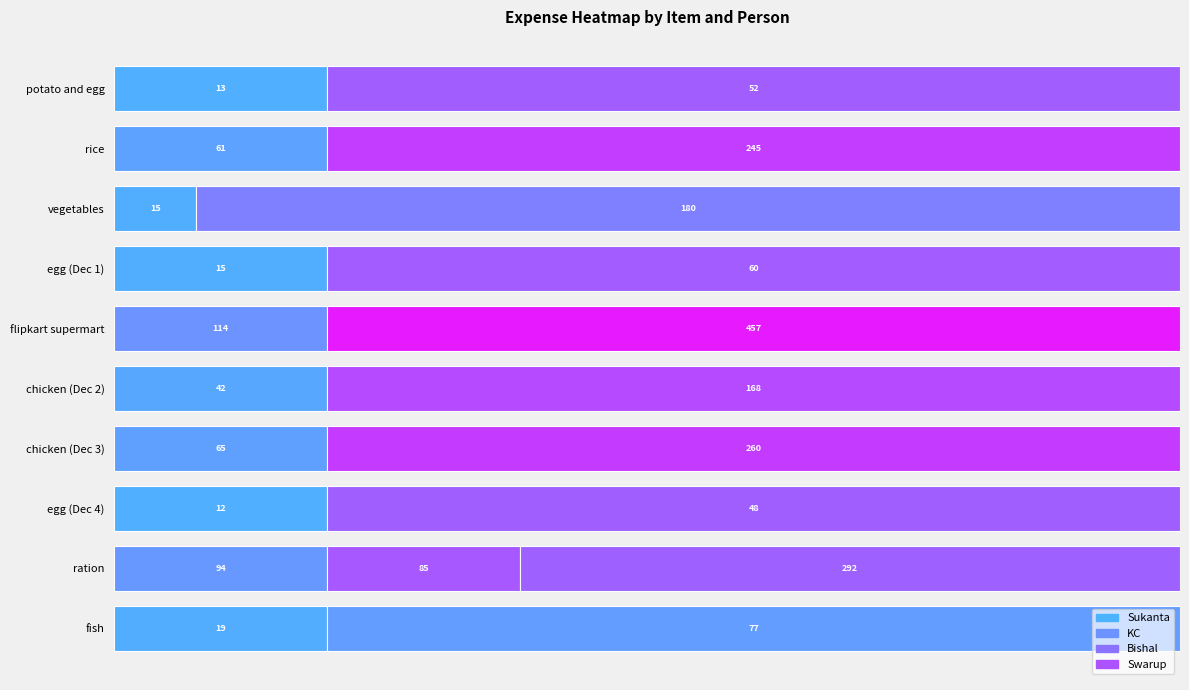

At which label does potato and egg reach its minimum?

Bishal